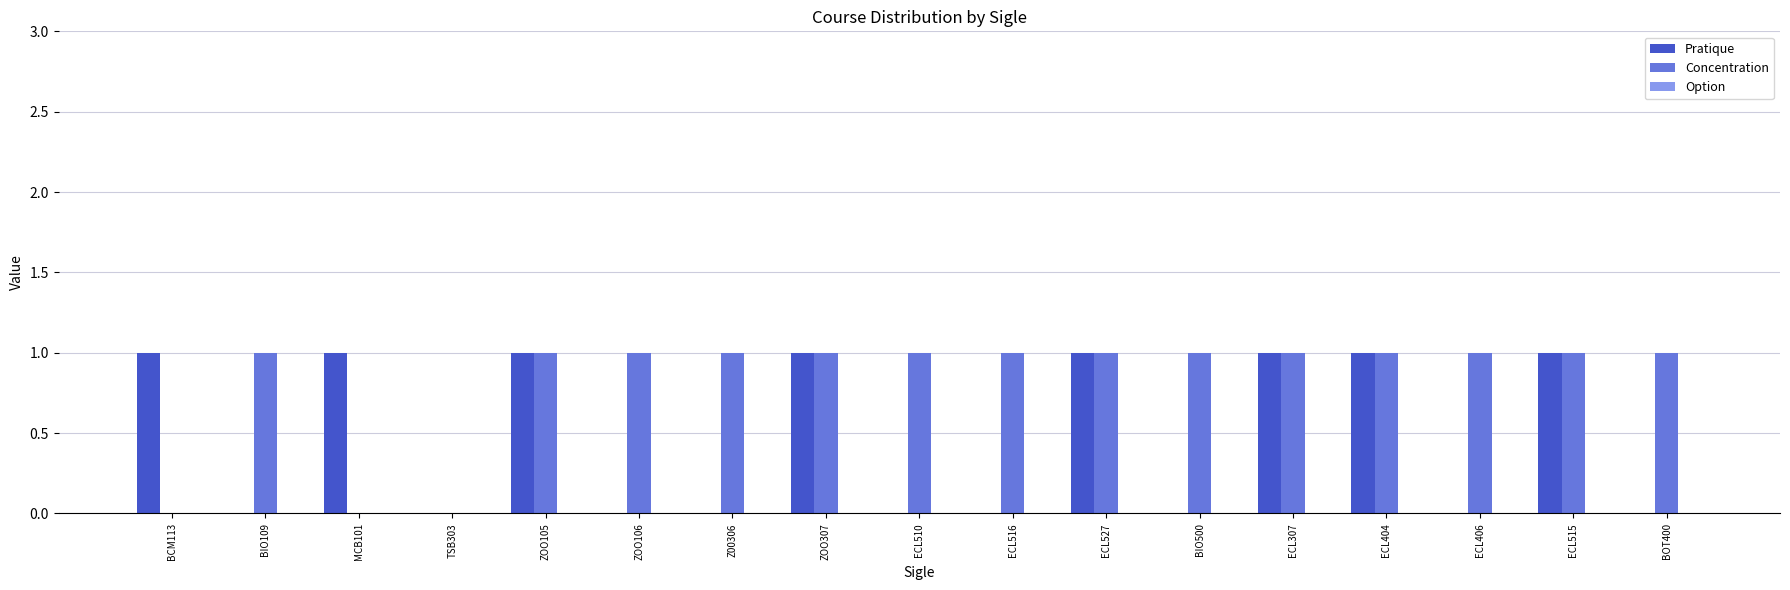

Is the value of Pratique at BCM113 greater than the value of Concentration at MCB101?

Yes